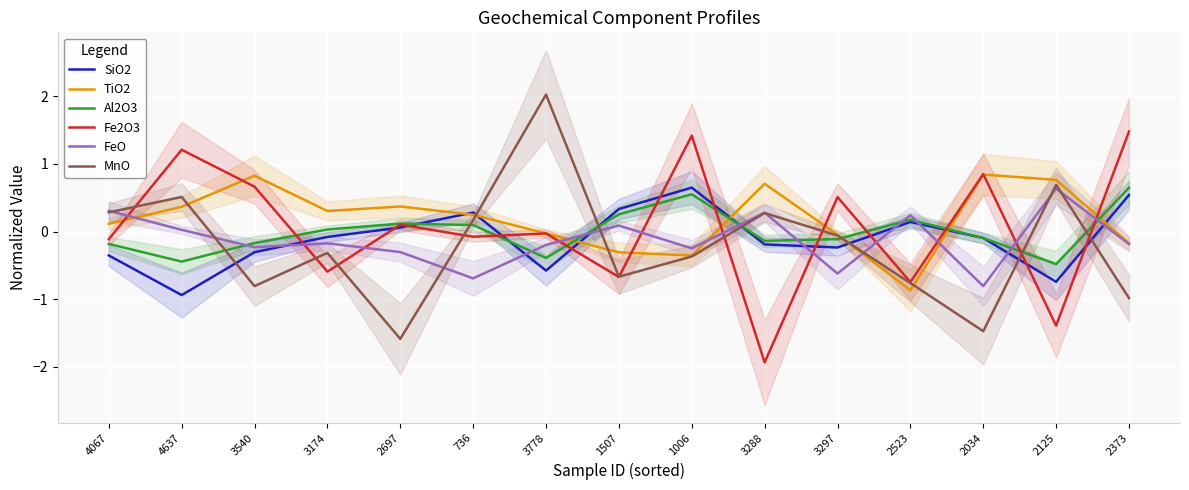

What is the sum of all Al2O3 values?

-0.1